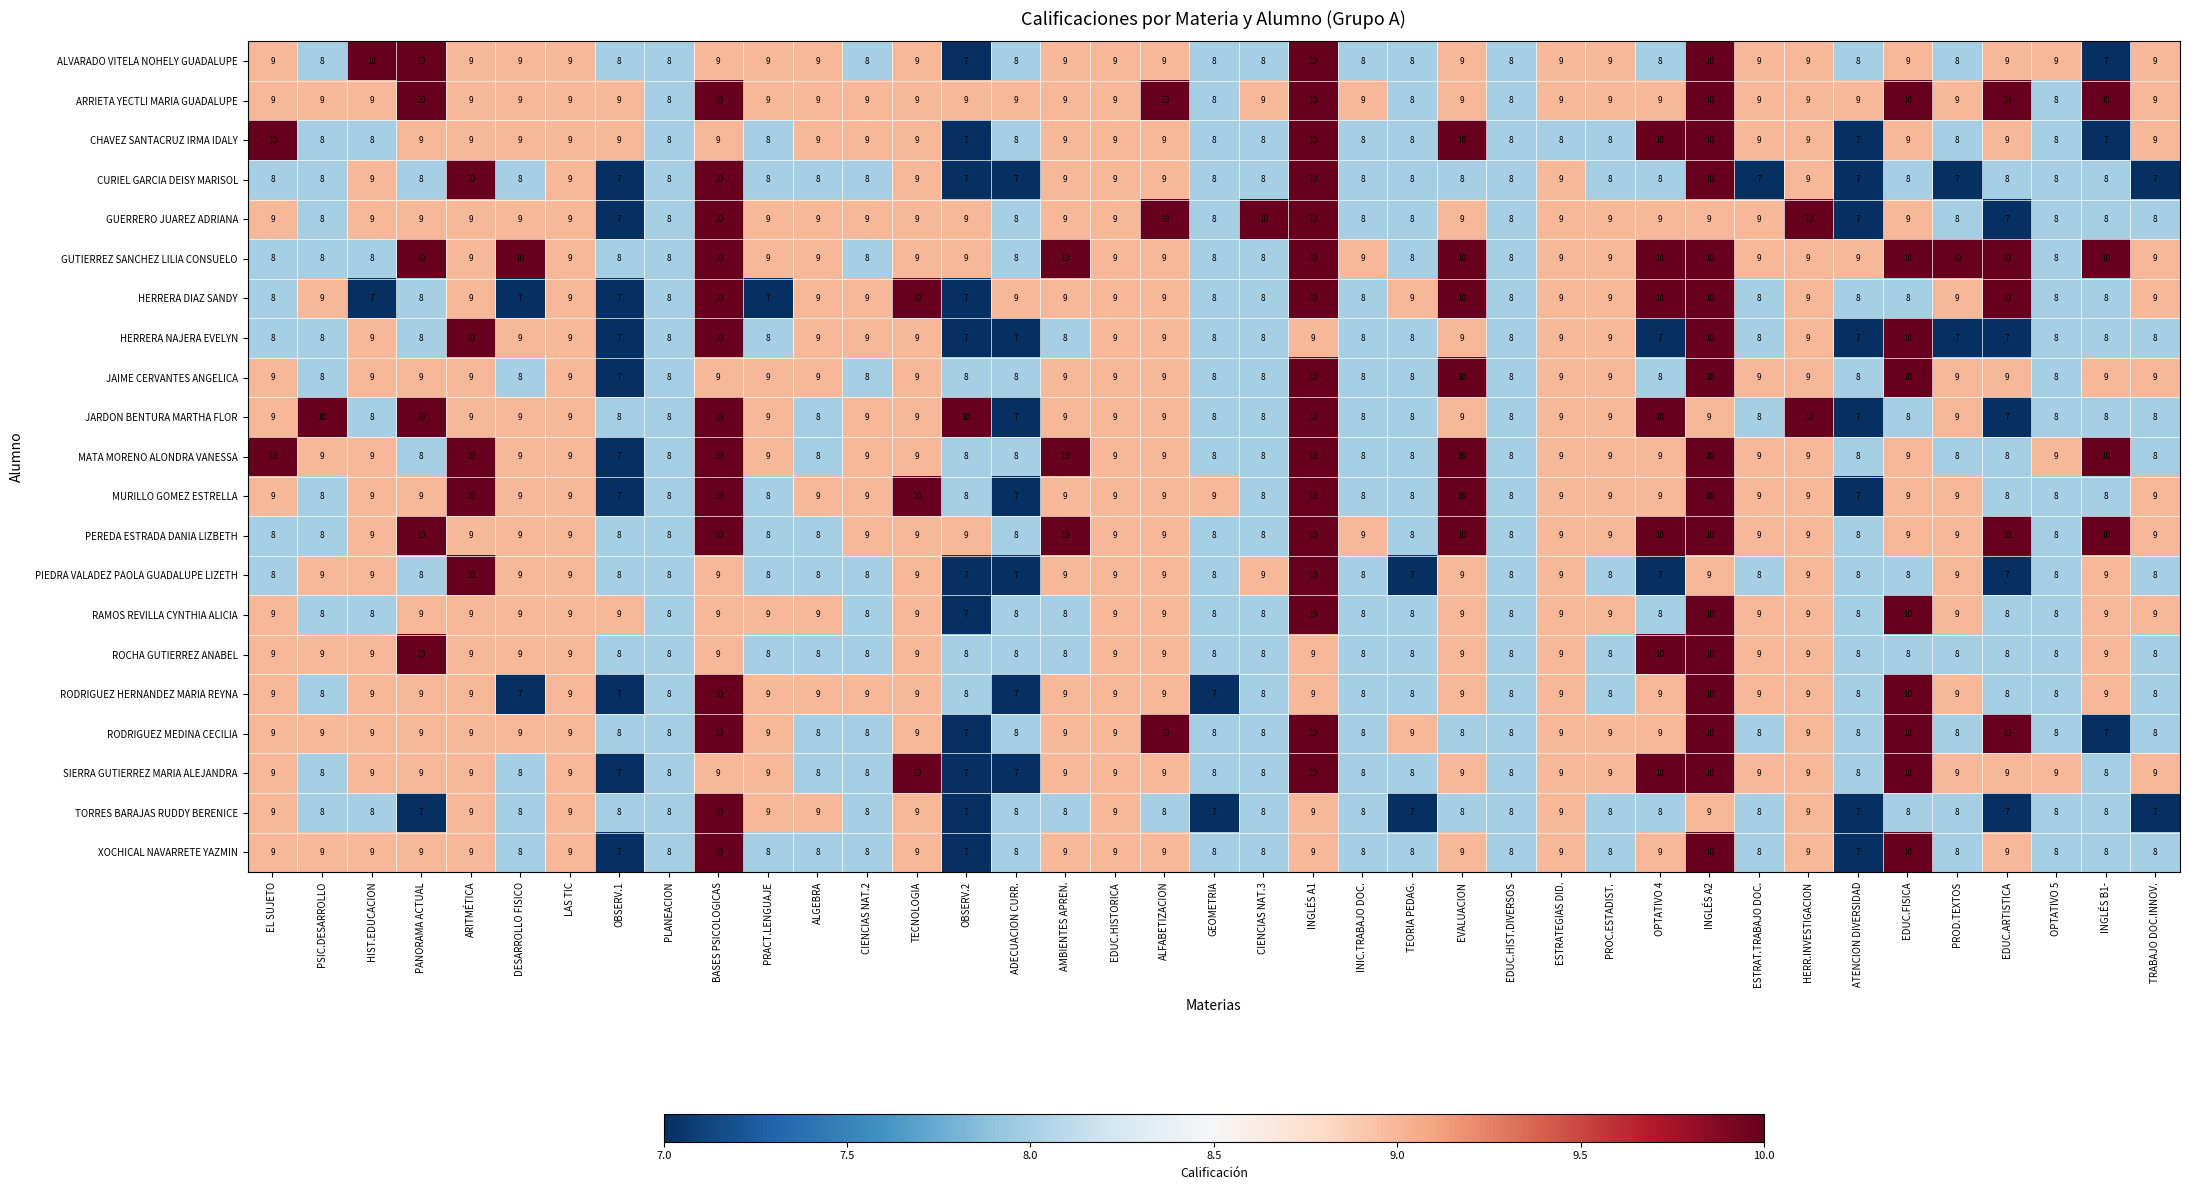

How many data points in JAIME CERVANTES ANGELICA are less than 9?

15